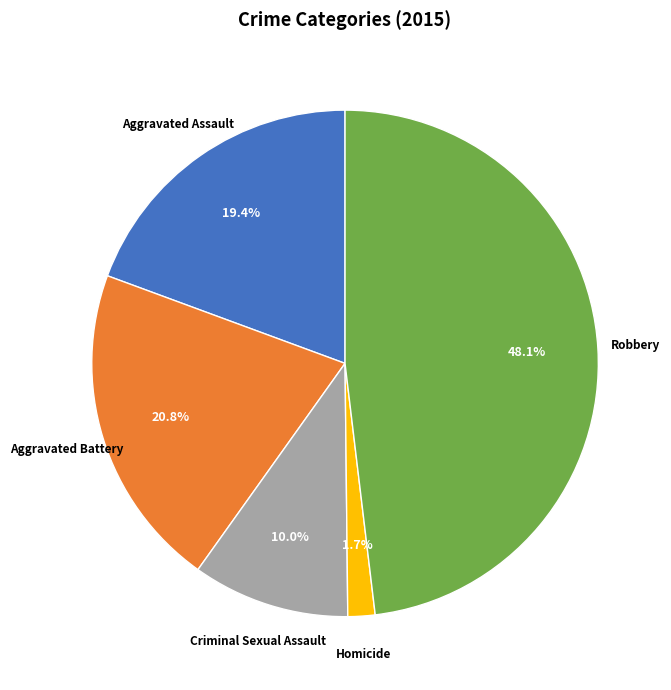

What is the ratio of the value at Criminal Sexual Assault to the value at Aggravated Battery?

0.5